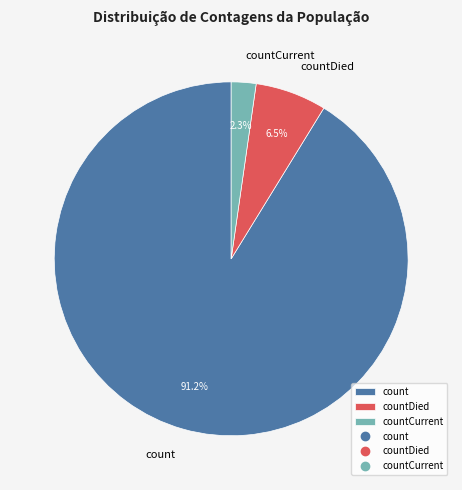

What is the largest slice in the pie chart?

count